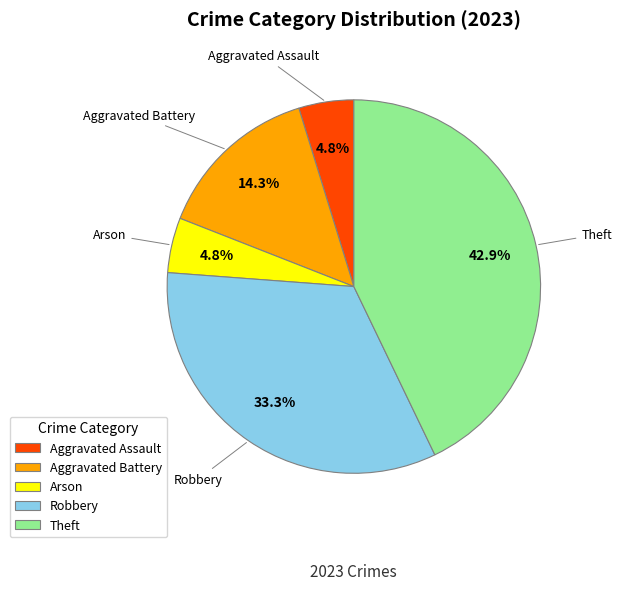

Does Theft represent more than half of the total?

No